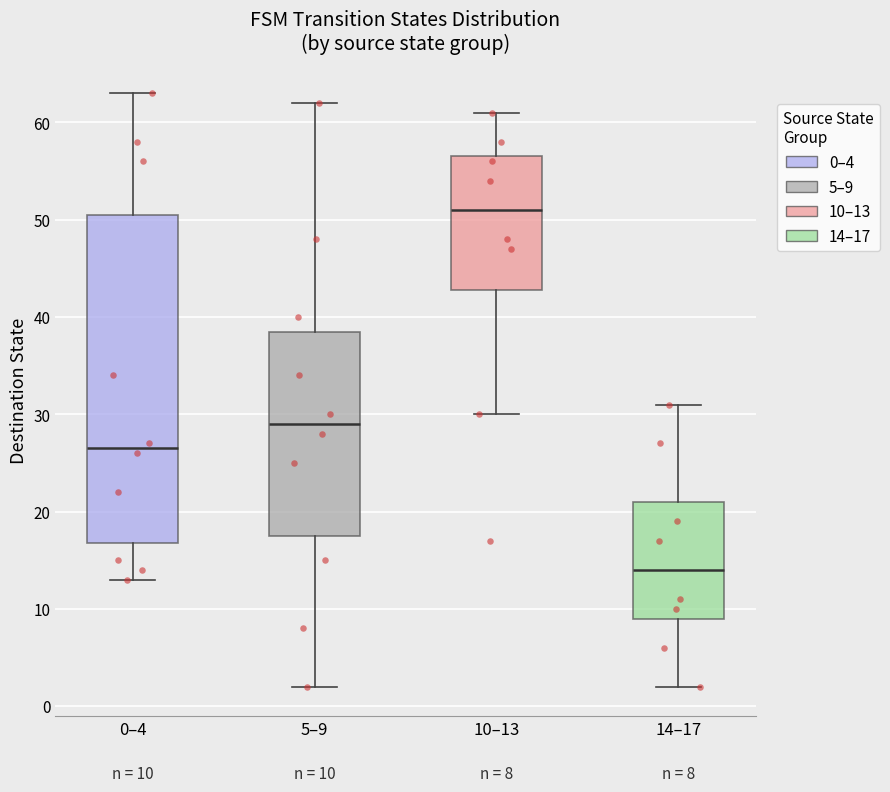

Which box's median line is the lowest?

14–17